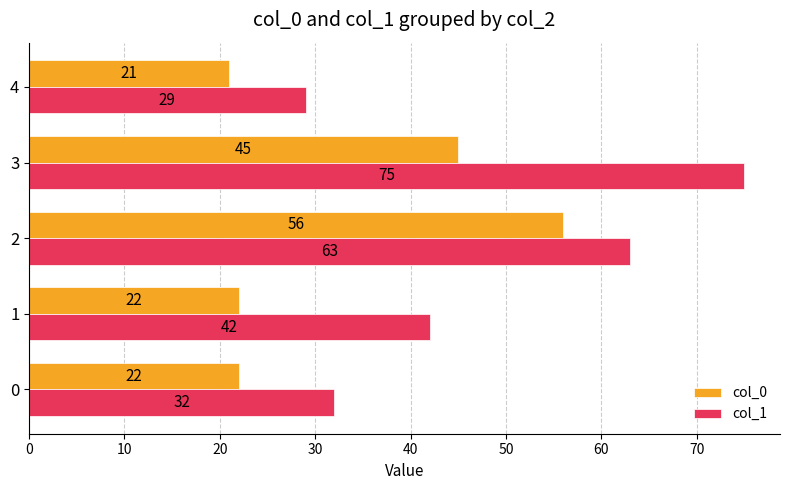

At which category does the chart reach its minimum across all series?

4